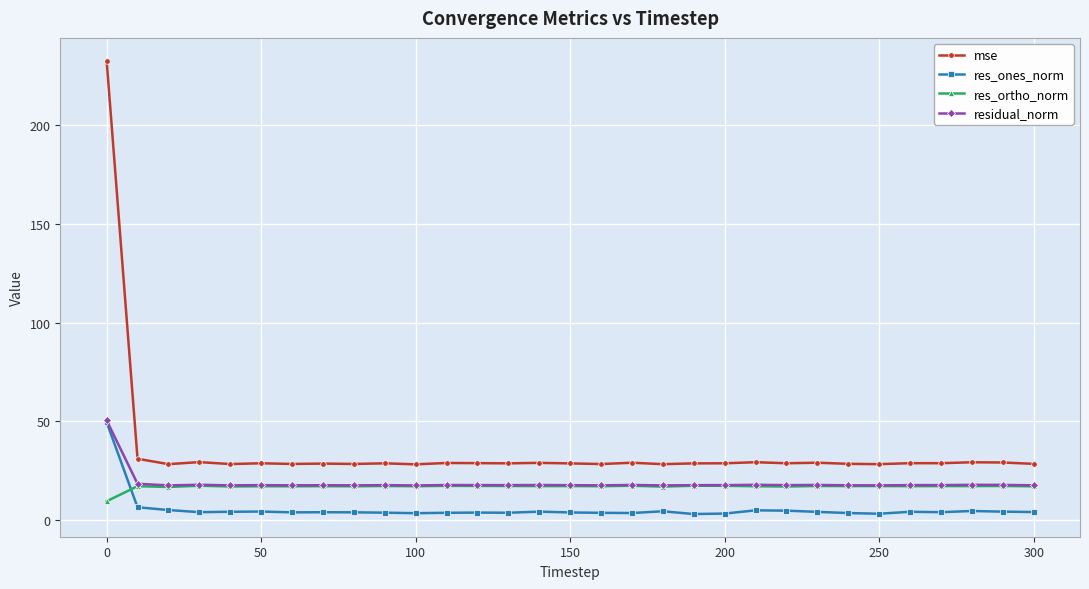

How many values in the res_ortho_norm series exceed 17?

29